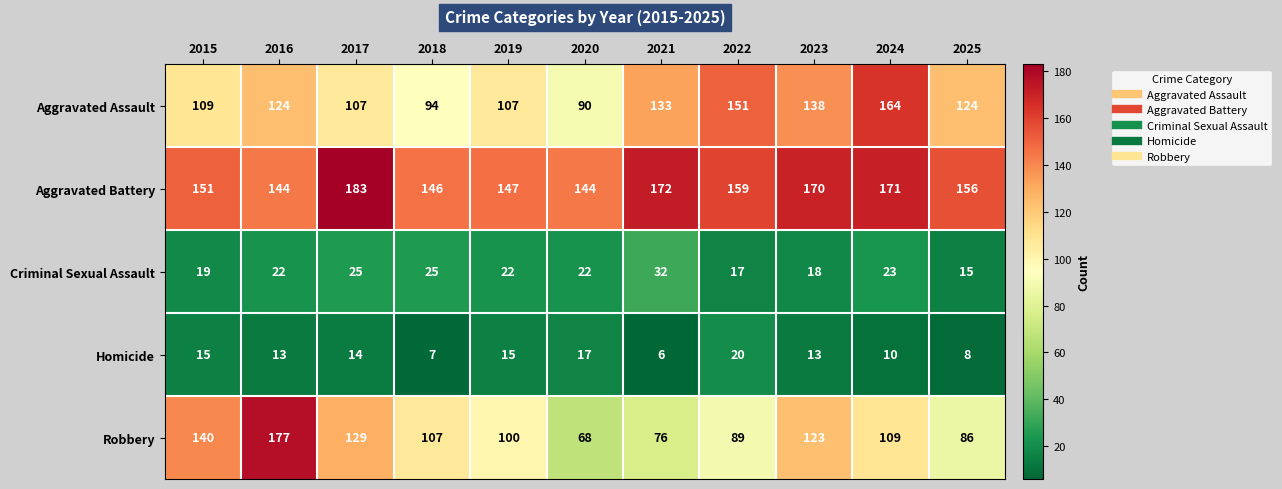

What is the difference between the second highest and second lowest values in the Robbery series?

64